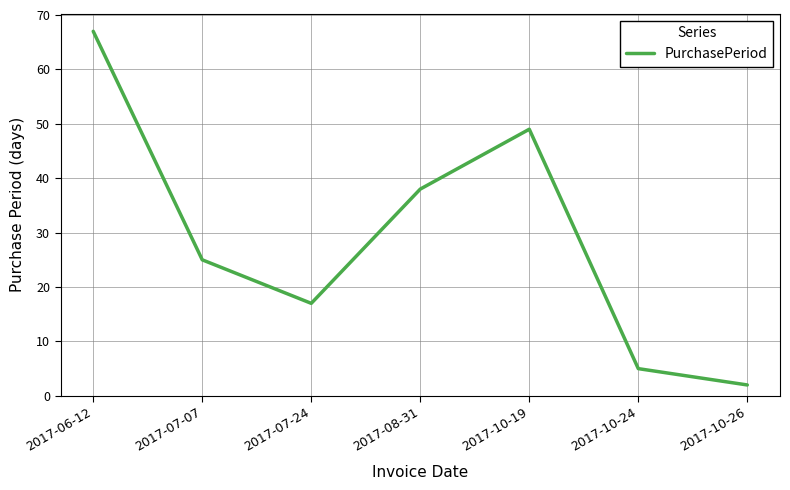

What is the greatest value displayed?

67